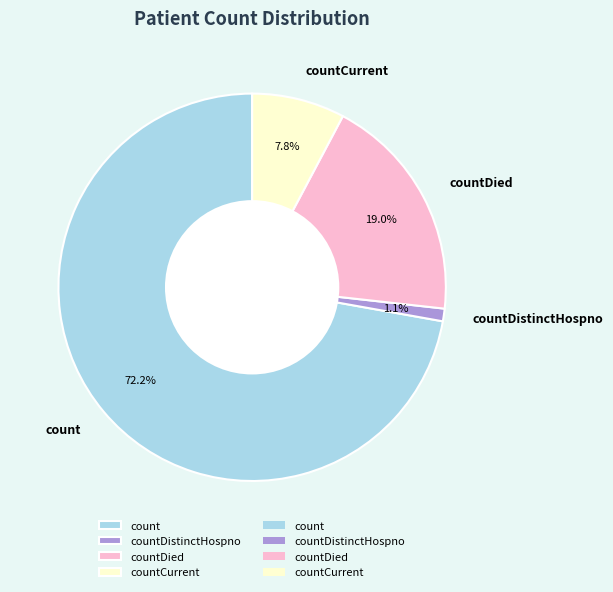

How many segments does this pie chart have?

4